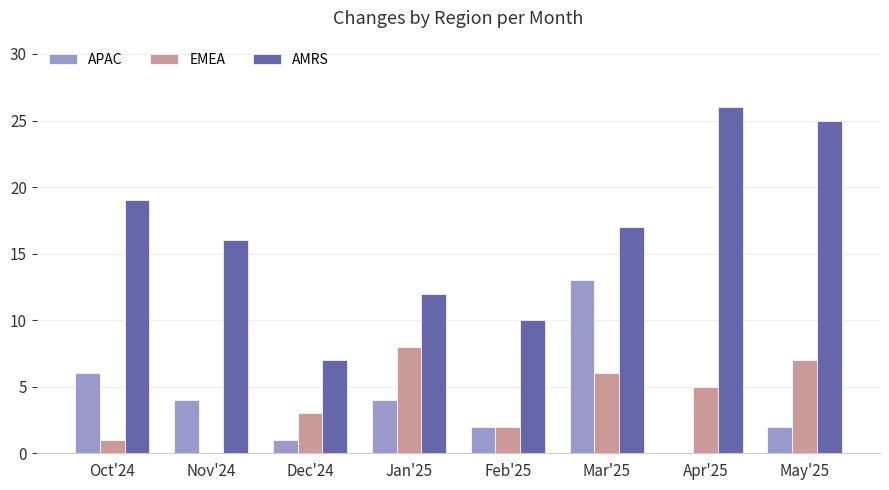

Where is AMRS nearest to the value 16?

Nov'24